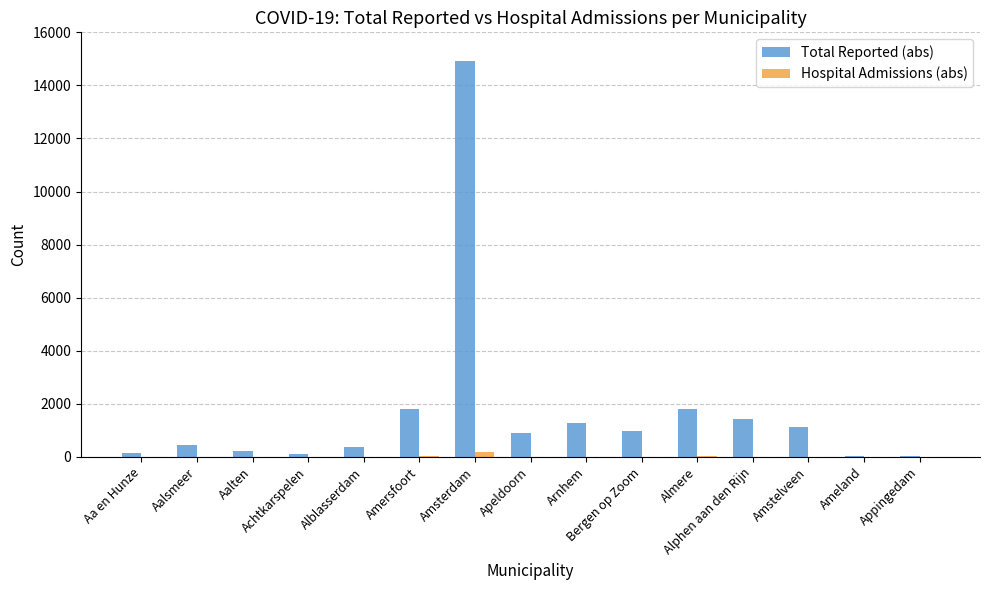

What value does the Hospital Admissions (abs) series have at Arnhem, to the nearest 5?

10